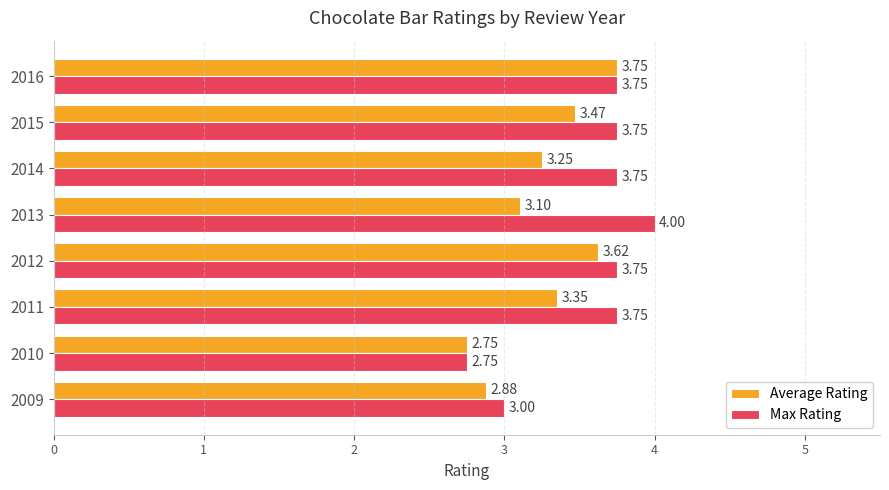

Rank the series at 2015 from lowest to highest value.

Average Rating, Max Rating